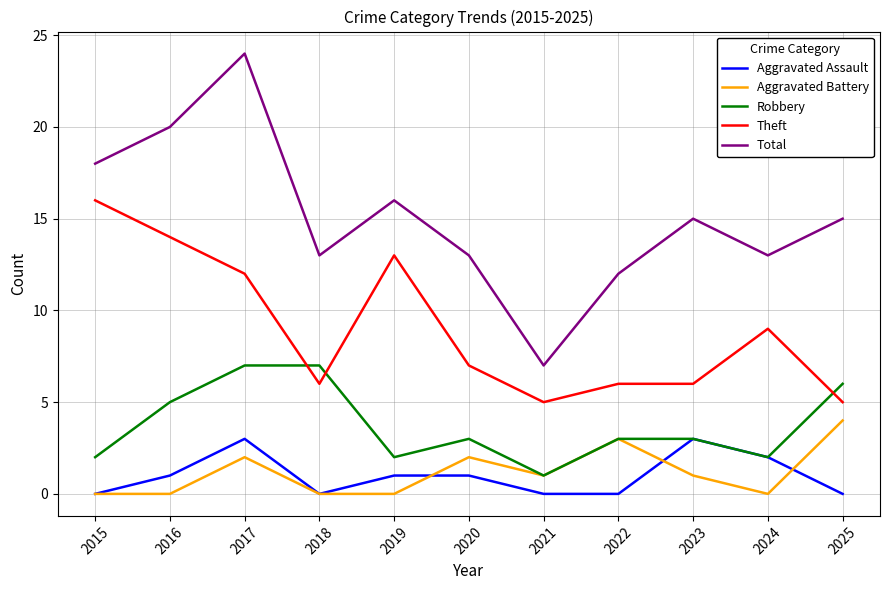

Rank the series by their maximum value, from highest to lowest.

Total, Theft, Robbery, Aggravated Battery, Aggravated Assault